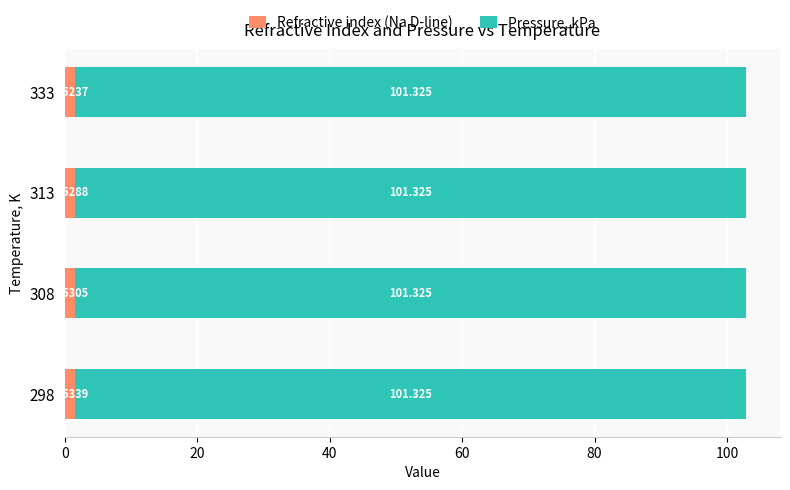

How many distinct data groups are displayed?

2